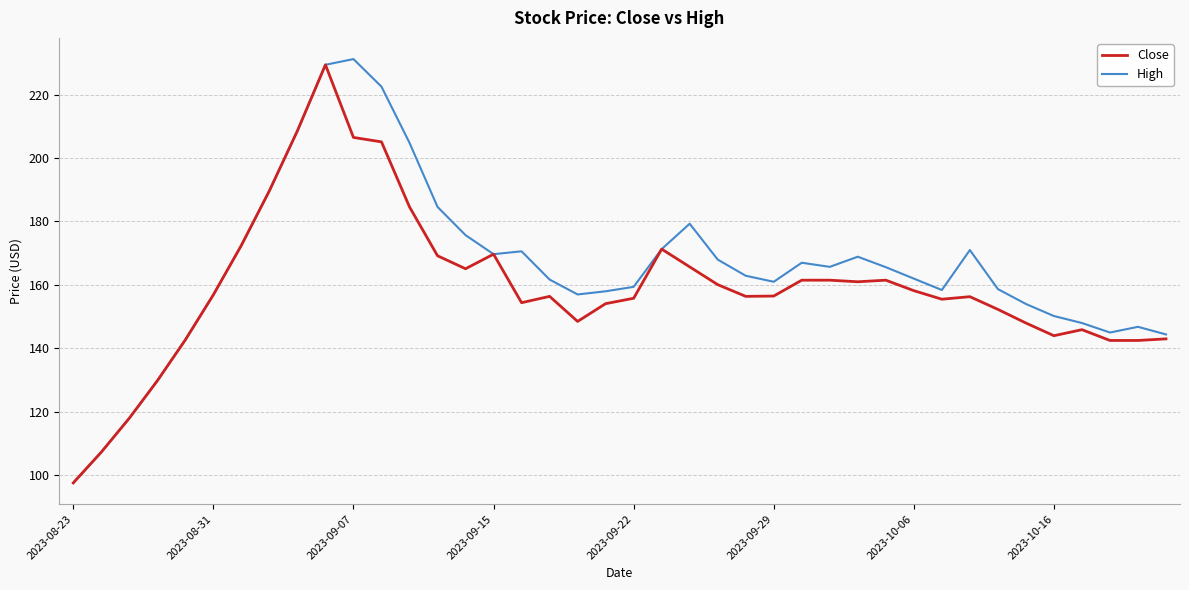

What is the lowest value of the Close series?

97.6